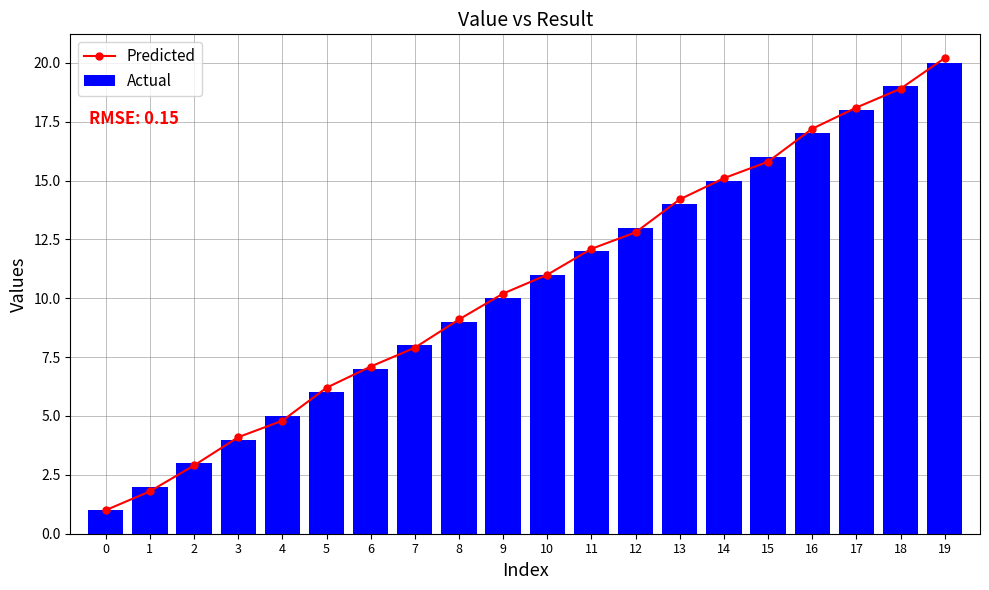

What are all the series names shown in the legend?

Predicted, Actual